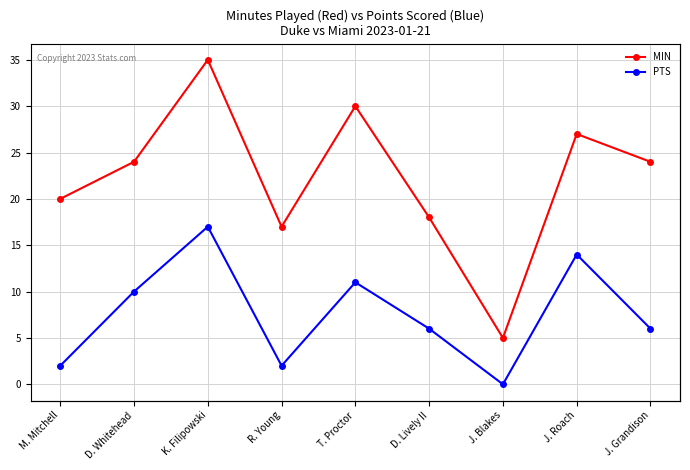

True or false: MIN has a value of 8 at J. Blakes.

False